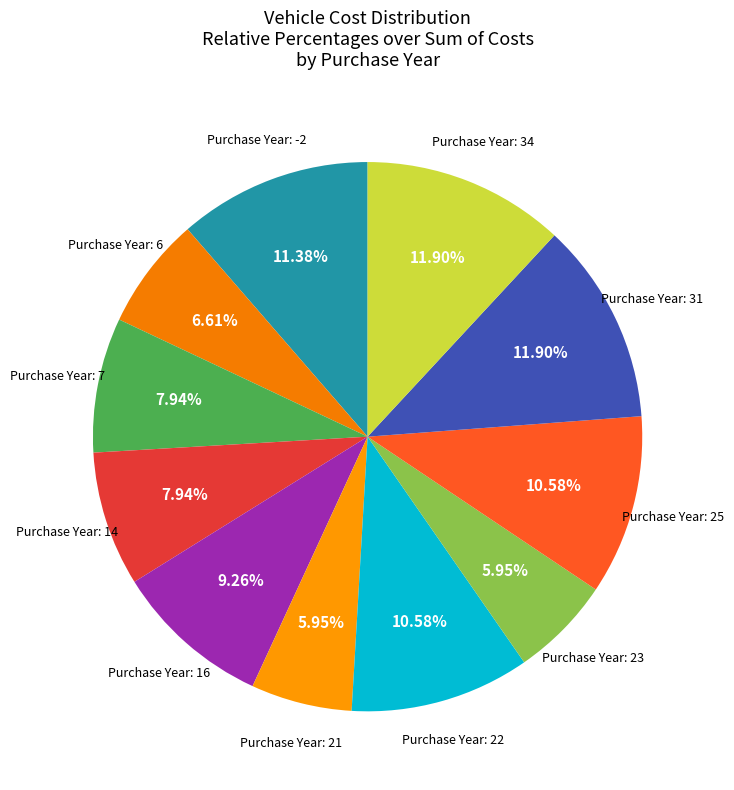

Count the number of slices in the pie.

11